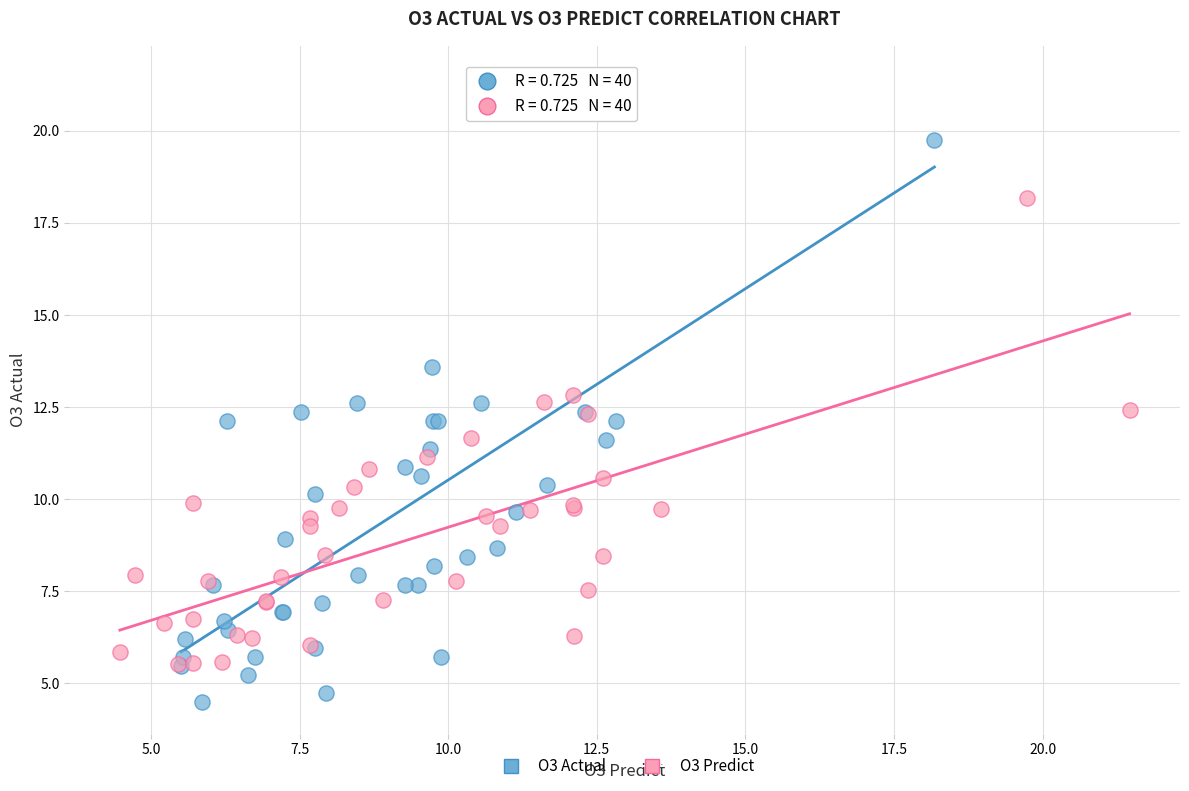

Which series contains the highest Y value?

O3 Actual